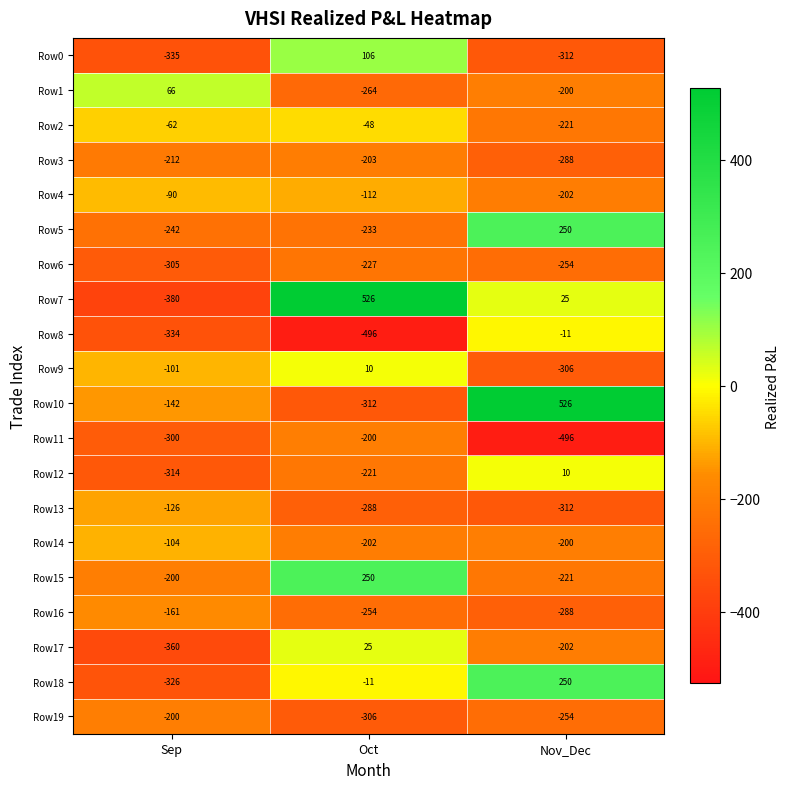

Where is Row4 nearest to the value -146?

Oct